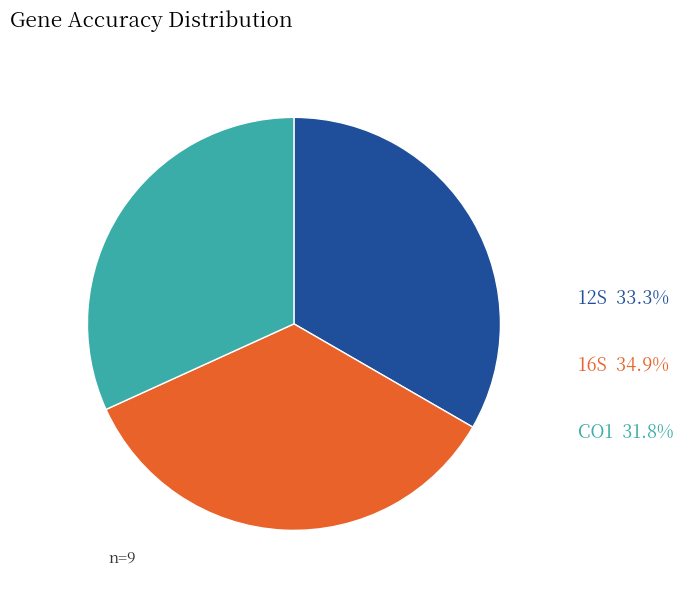

Approximately how many times larger is the value at CO1 compared to 16S?

0.9